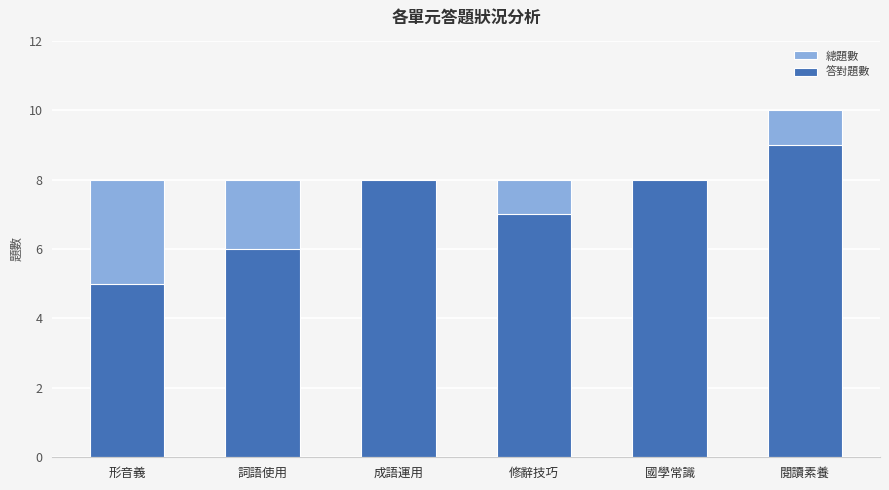

Rank the series at 詞語使用 from highest to lowest value.

總題數, 答對題數